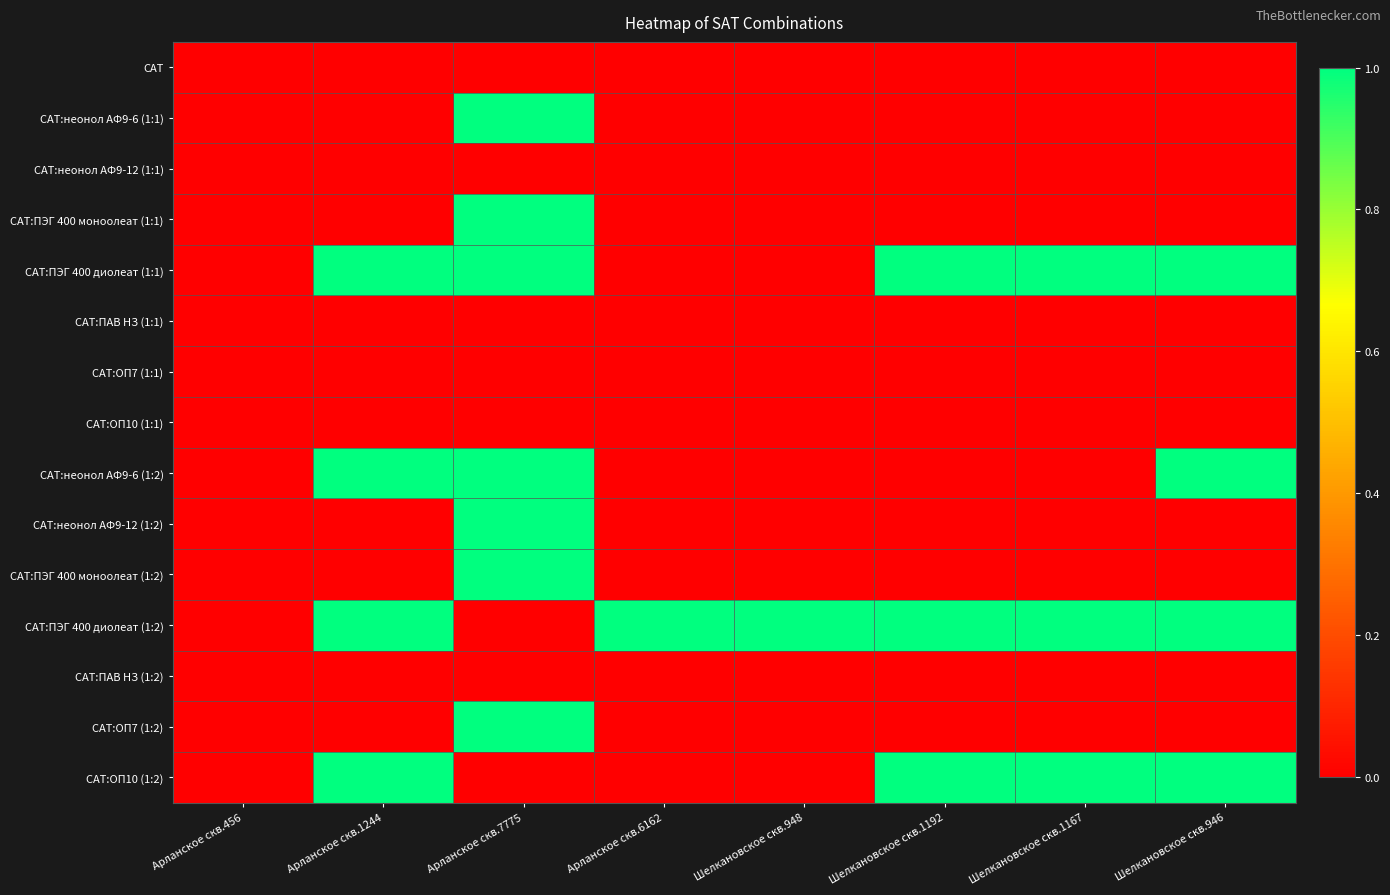

Reading right to left, transcribe all the data shown in this chart.

САТ: Шелкановское скв.946=0	Шелкановское скв.1167=0	Шелкановское скв.1192=0	Шелкановское скв.948=0	Арланское скв.6162=0	Арланское скв.7775=0	Арланское скв.1244=0	Арланское скв.456=0
САТ:неонол АФ9-6 (1:1): Шелкановское скв.946=0	Шелкановское скв.1167=0	Шелкановское скв.1192=0	Шелкановское скв.948=0	Арланское скв.6162=0	Арланское скв.7775=1	Арланское скв.1244=0	Арланское скв.456=0
САТ:неонол АФ9-12 (1:1): Шелкановское скв.946=0	Шелкановское скв.1167=0	Шелкановское скв.1192=0	Шелкановское скв.948=0	Арланское скв.6162=0	Арланское скв.7775=0	Арланское скв.1244=0	Арланское скв.456=0
САТ:ПЭГ 400 моноолеат (1:1): Шелкановское скв.946=0	Шелкановское скв.1167=0	Шелкановское скв.1192=0	Шелкановское скв.948=0	Арланское скв.6162=0	Арланское скв.7775=1	Арланское скв.1244=0	Арланское скв.456=0
САТ:ПЭГ 400 диолеат (1:1): Шелкановское скв.946=1	Шелкановское скв.1167=1	Шелкановское скв.1192=1	Шелкановское скв.948=0	Арланское скв.6162=0	Арланское скв.7775=1	Арланское скв.1244=1	Арланское скв.456=0
САТ:ПАВ НЗ (1:1): Шелкановское скв.946=0	Шелкановское скв.1167=0	Шелкановское скв.1192=0	Шелкановское скв.948=0	Арланское скв.6162=0	Арланское скв.7775=0	Арланское скв.1244=0	Арланское скв.456=0
САТ:ОП7 (1:1): Шелкановское скв.946=0	Шелкановское скв.1167=0	Шелкановское скв.1192=0	Шелкановское скв.948=0	Арланское скв.6162=0	Арланское скв.7775=0	Арланское скв.1244=0	Арланское скв.456=0
САТ:ОП10 (1:1): Шелкановское скв.946=0	Шелкановское скв.1167=0	Шелкановское скв.1192=0	Шелкановское скв.948=0	Арланское скв.6162=0	Арланское скв.7775=0	Арланское скв.1244=0	Арланское скв.456=0
САТ:неонол АФ9-6 (1:2): Шелкановское скв.946=1	Шелкановское скв.1167=0	Шелкановское скв.1192=0	Шелкановское скв.948=0	Арланское скв.6162=0	Арланское скв.7775=1	Арланское скв.1244=1	Арланское скв.456=0
САТ:неонол АФ9-12 (1:2): Шелкановское скв.946=0	Шелкановское скв.1167=0	Шелкановское скв.1192=0	Шелкановское скв.948=0	Арланское скв.6162=0	Арланское скв.7775=1	Арланское скв.1244=0	Арланское скв.456=0
САТ:ПЭГ 400 моноолеат (1:2): Шелкановское скв.946=0	Шелкановское скв.1167=0	Шелкановское скв.1192=0	Шелкановское скв.948=0	Арланское скв.6162=0	Арланское скв.7775=1	Арланское скв.1244=0	Арланское скв.456=0
САТ:ПЭГ 400 диолеат (1:2): Шелкановское скв.946=1	Шелкановское скв.1167=1	Шелкановское скв.1192=1	Шелкановское скв.948=1	Арланское скв.6162=1	Арланское скв.7775=0	Арланское скв.1244=1	Арланское скв.456=0
САТ:ПАВ НЗ (1:2): Шелкановское скв.946=0	Шелкановское скв.1167=0	Шелкановское скв.1192=0	Шелкановское скв.948=0	Арланское скв.6162=0	Арланское скв.7775=0	Арланское скв.1244=0	Арланское скв.456=0
САТ:ОП7 (1:2): Шелкановское скв.946=0	Шелкановское скв.1167=0	Шелкановское скв.1192=0	Шелкановское скв.948=0	Арланское скв.6162=0	Арланское скв.7775=1	Арланское скв.1244=0	Арланское скв.456=0
САТ:ОП10 (1:2): Шелкановское скв.946=1	Шелкановское скв.1167=1	Шелкановское скв.1192=1	Шелкановское скв.948=0	Арланское скв.6162=0	Арланское скв.7775=0	Арланское скв.1244=1	Арланское скв.456=0